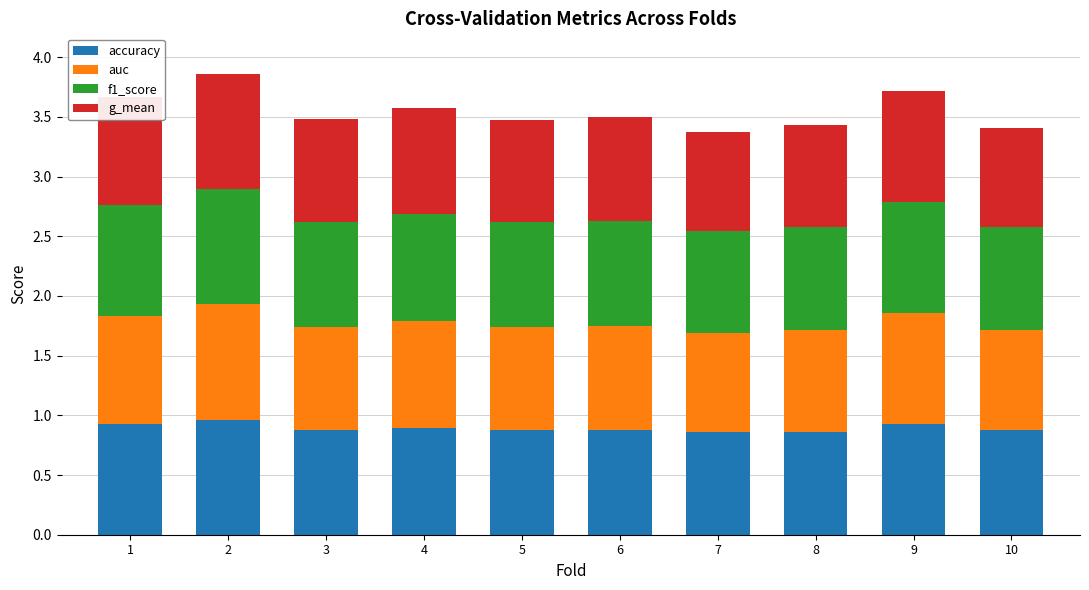

What is the total value across all series at 6?

3.5